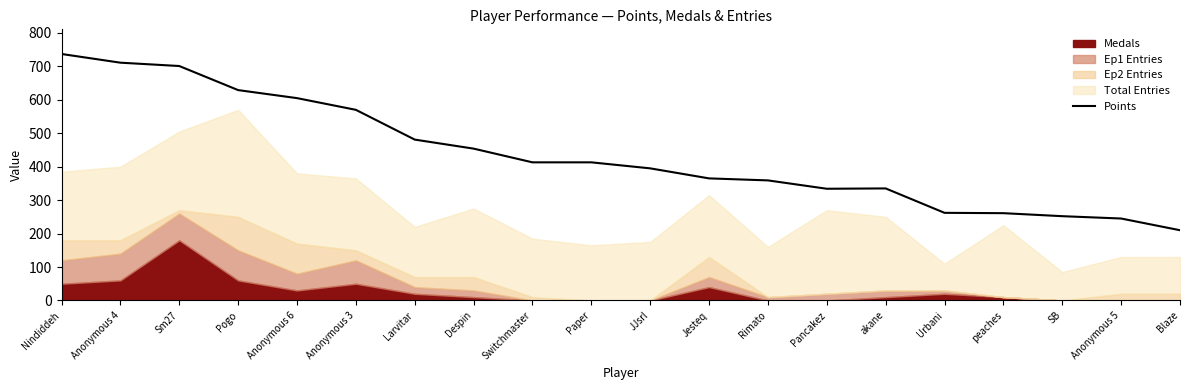

What is the difference between the maximum and minimum values?

527